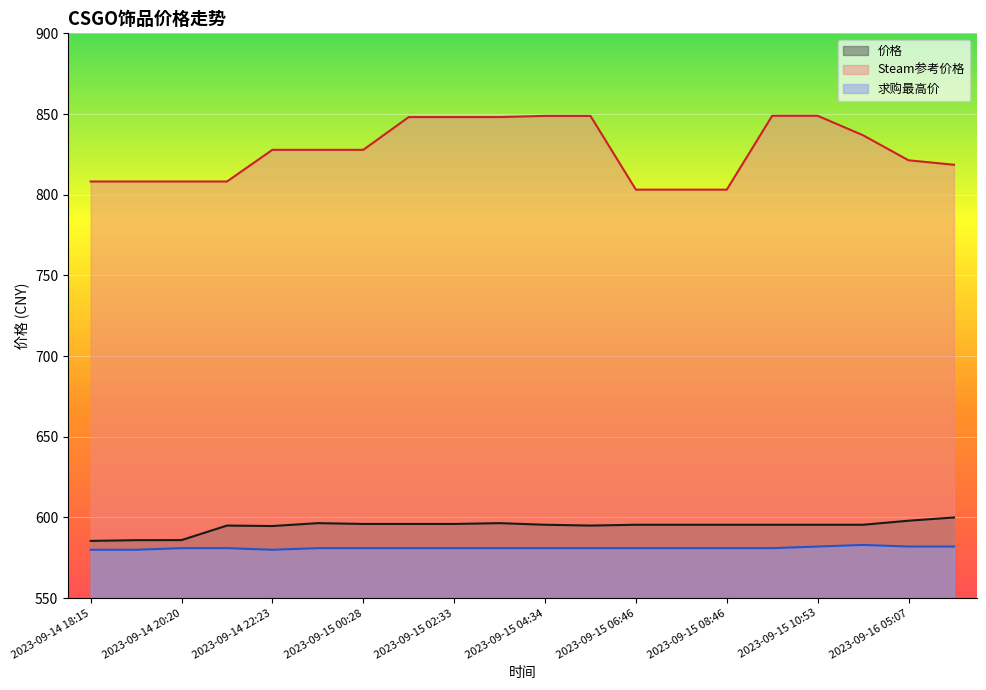

At which category does the chart reach its minimum across all series?

2023-09-14 18:15